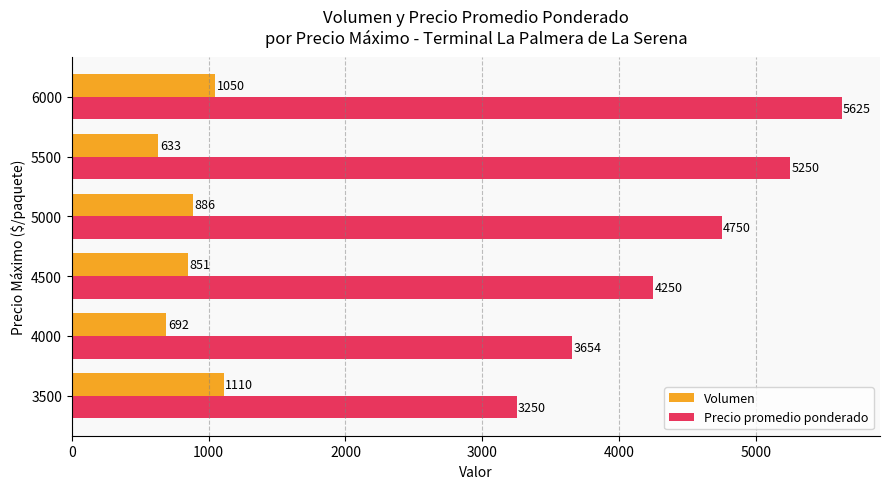

Which series has the largest total across all categories?

Precio promedio ponderado